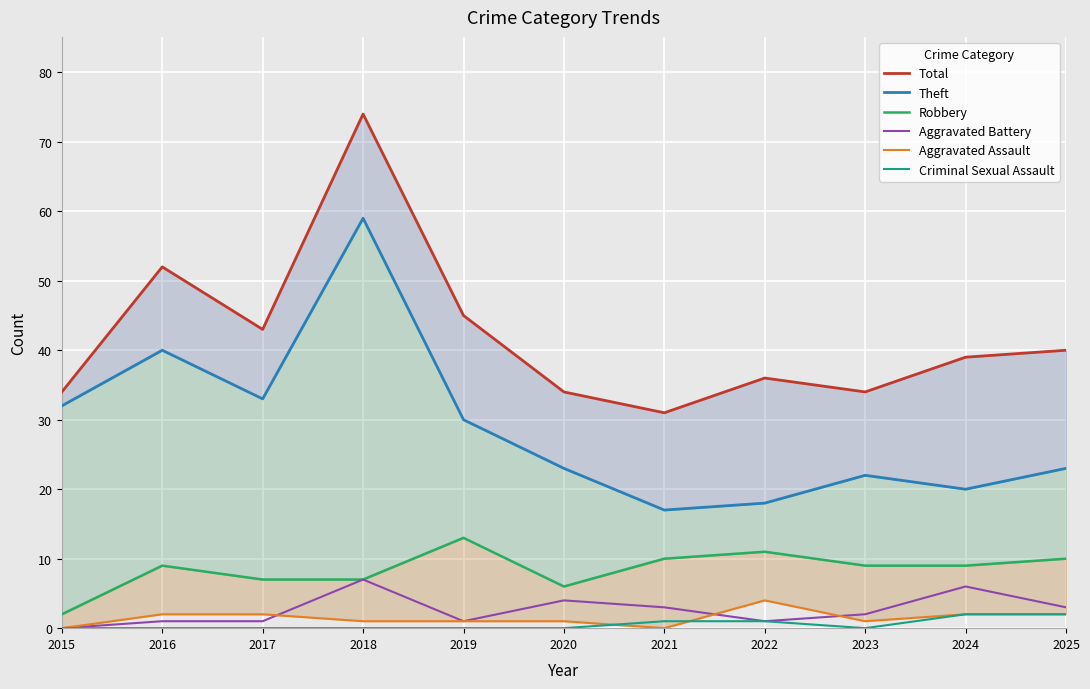

What is the total value across all series at 2025?

80